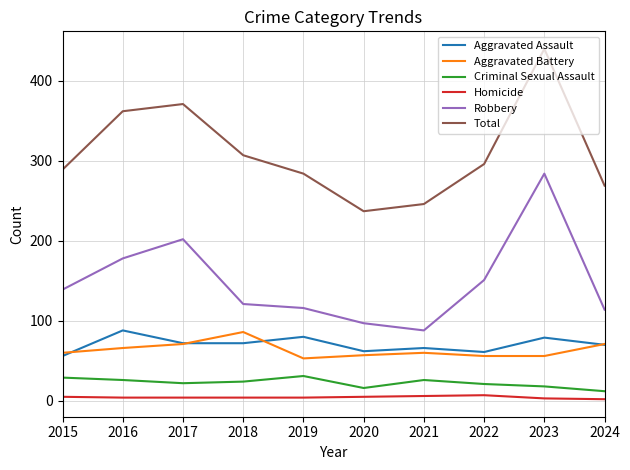

What is the spread (max minus min) of values at 2017?

367